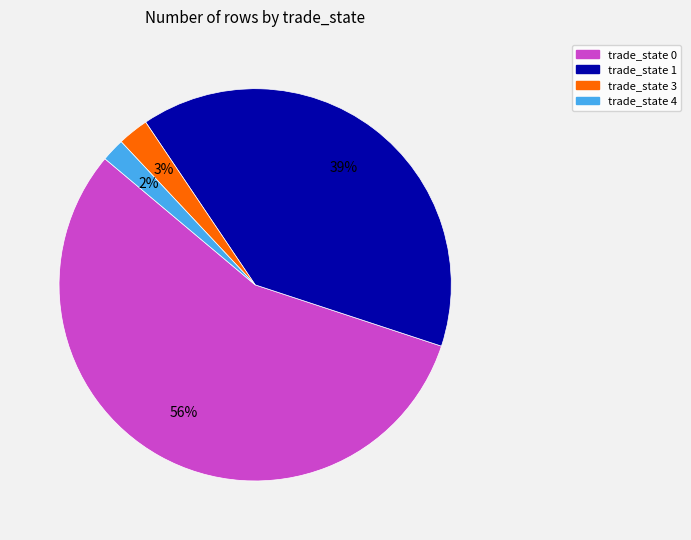

Is there a majority slice in this chart?

Yes